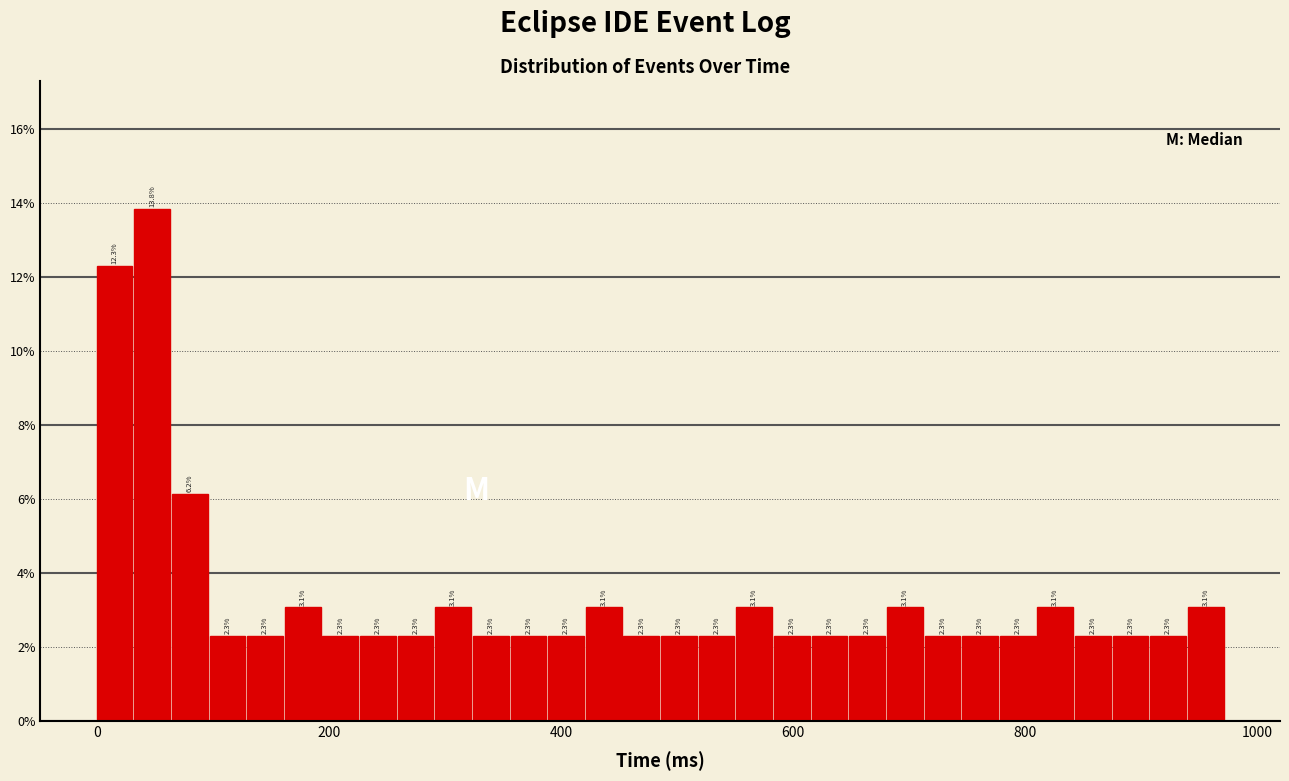

Read against the x-axis, roughly where is the centre of the tallest bar?

40